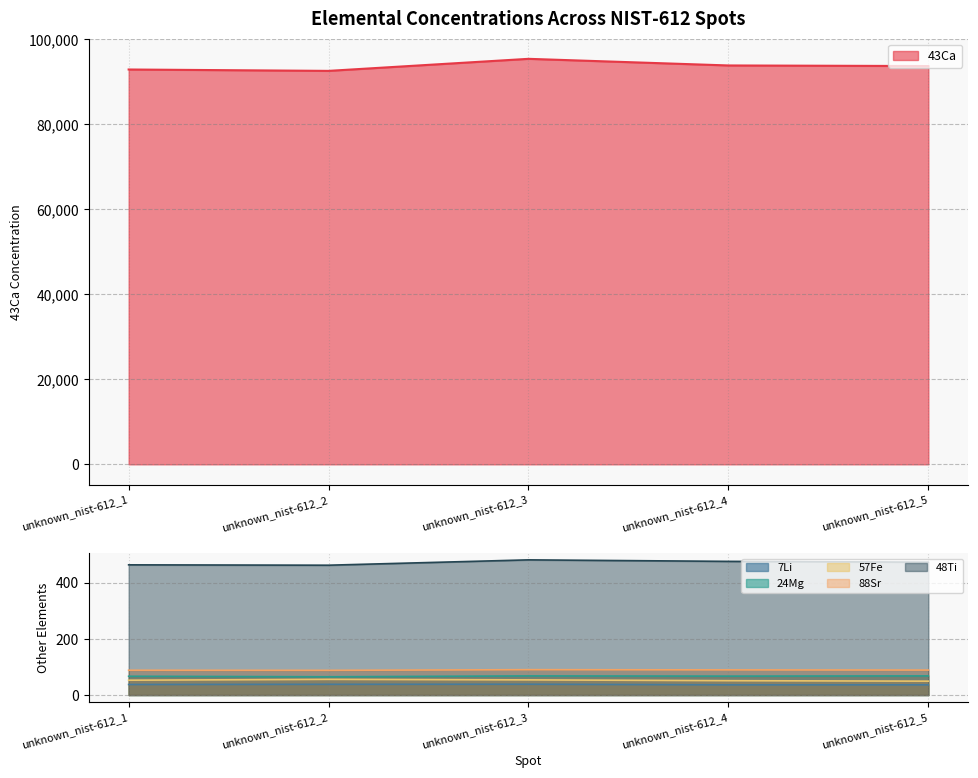

What are all the series names shown in the legend?

7Li, 24Mg, 48Ti, 57Fe, 88Sr, 43Ca